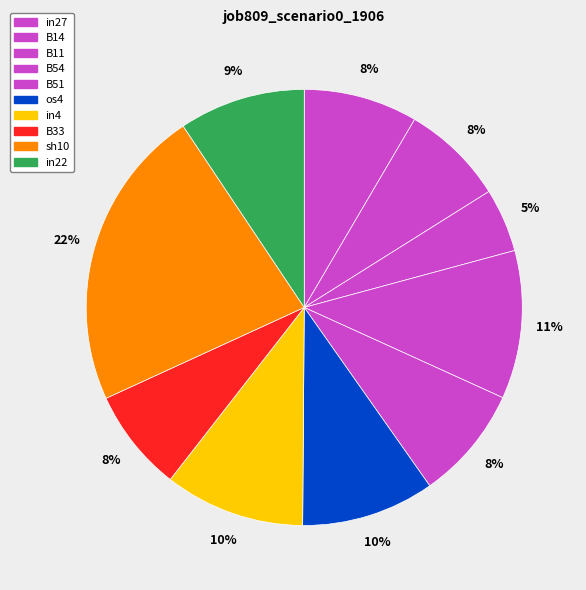

Is there any slice that represents more than half of the pie?

No